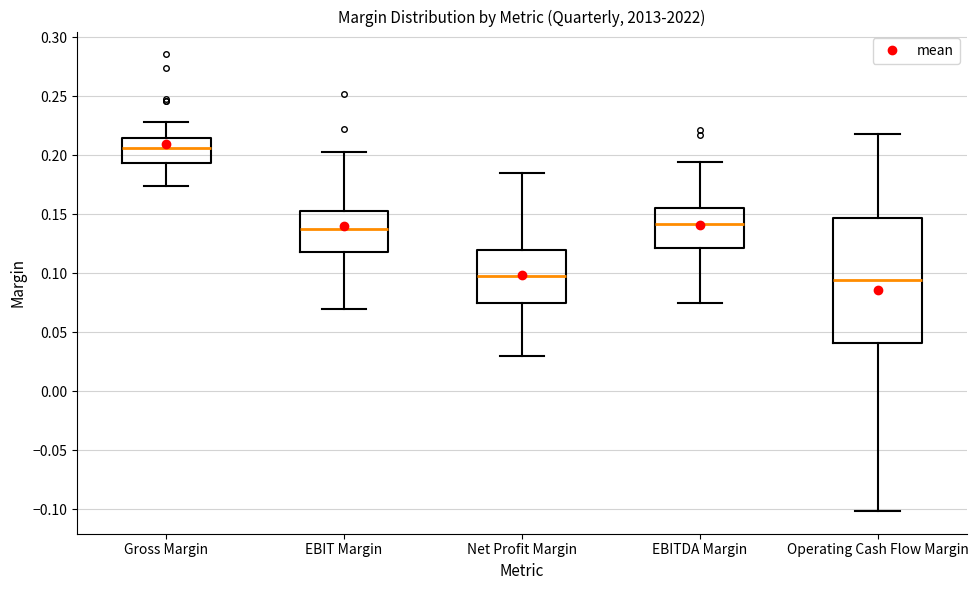

Reading left to right, read every box against the y-axis: the position of its median line, the range the box covers, and the ends of its whiskers. The values are not printed on the chart, so give them approximately, as read against the axis.

Gross Margin: median 0.205, box 0.195 to 0.215, whiskers 0.175 to 0.230
EBIT Margin: median 0.140, box 0.120 to 0.150, whiskers 0.070 to 0.205
Net Profit Margin: median 0.095, box 0.075 to 0.120, whiskers 0.030 to 0.185
EBITDA Margin: median 0.140, box 0.120 to 0.155, whiskers 0.075 to 0.195
Operating Cash Flow Margin: median 0.095, box 0.040 to 0.145, whiskers -0.100 to 0.220